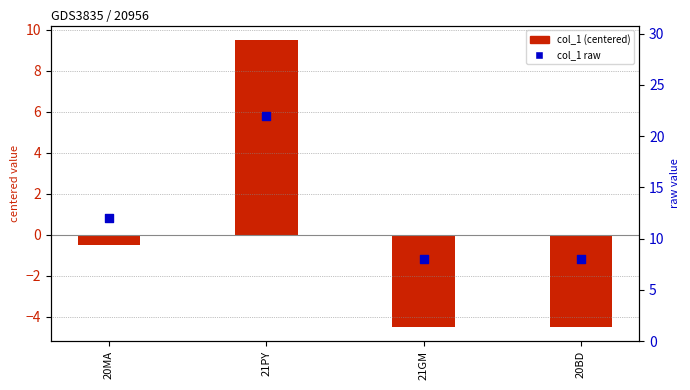

At how many categories does at least one series exceed 20?

1